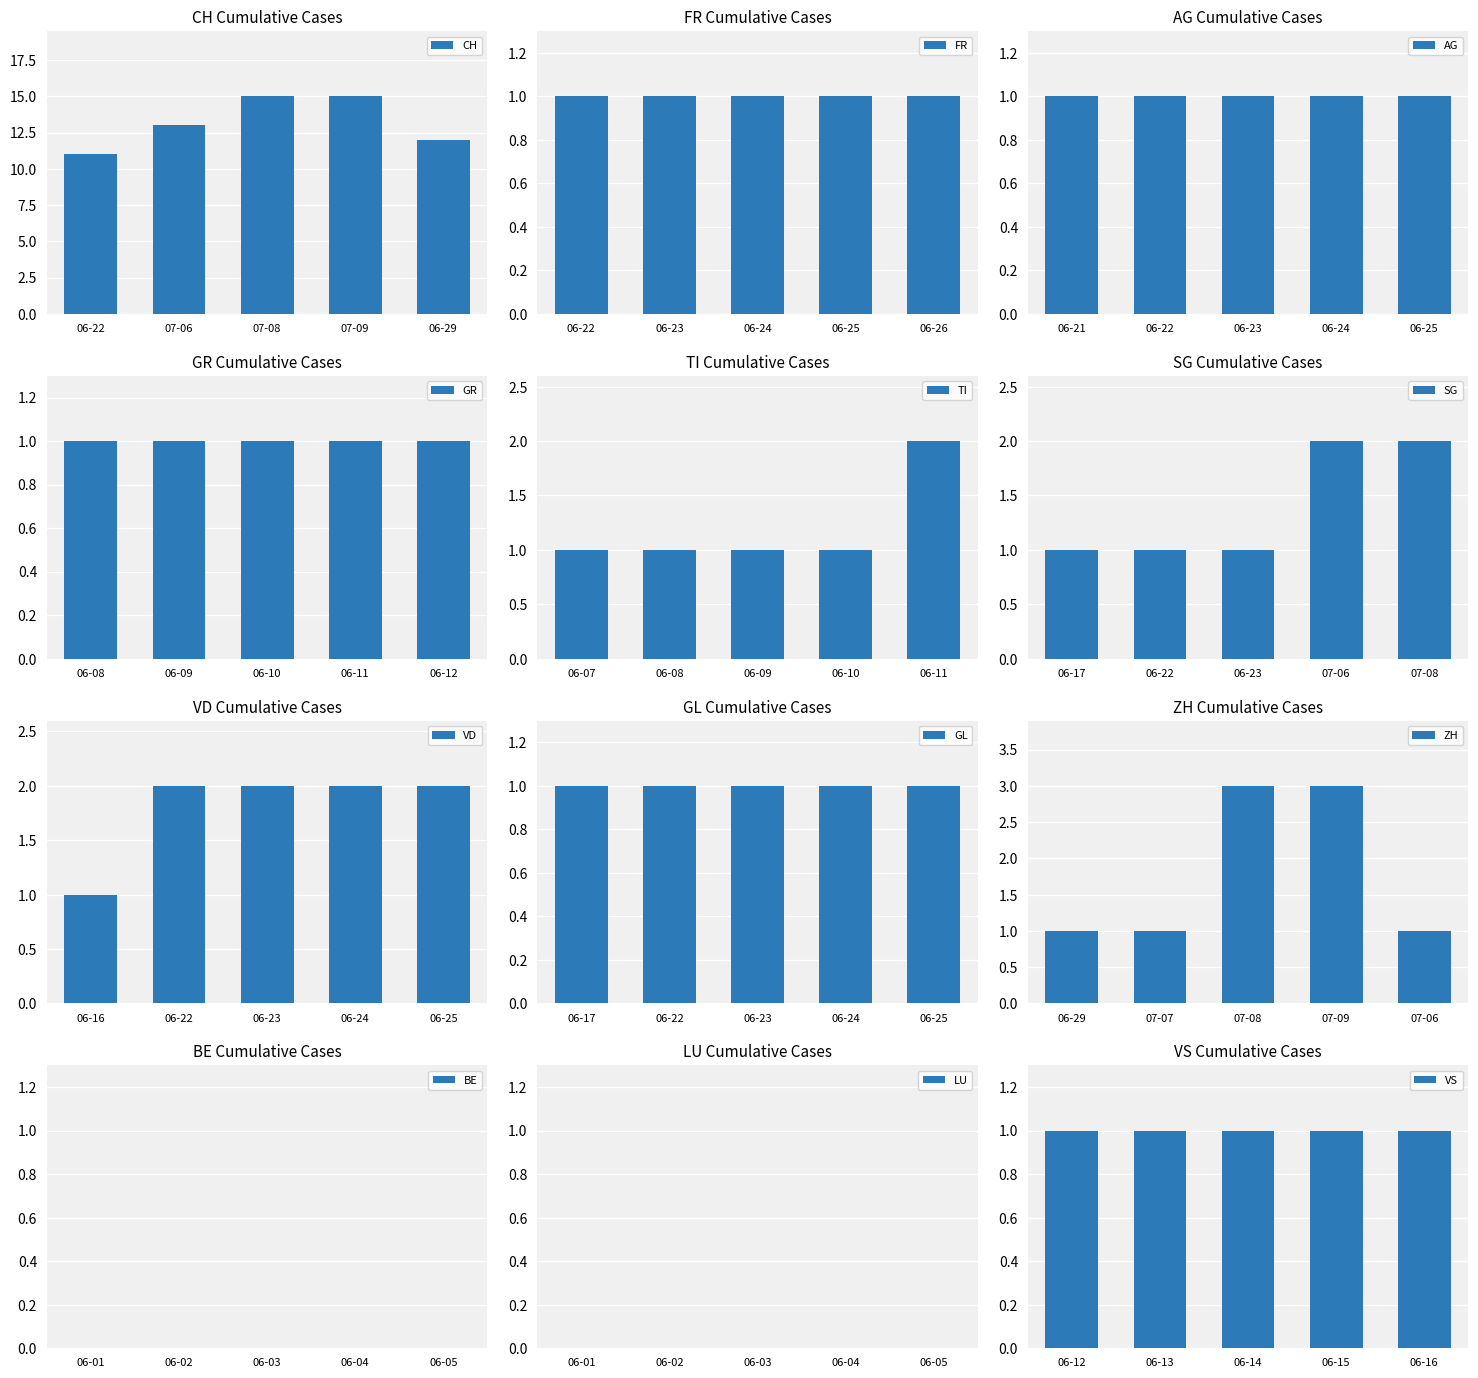

At which label does CH reach its minimum?

06-22